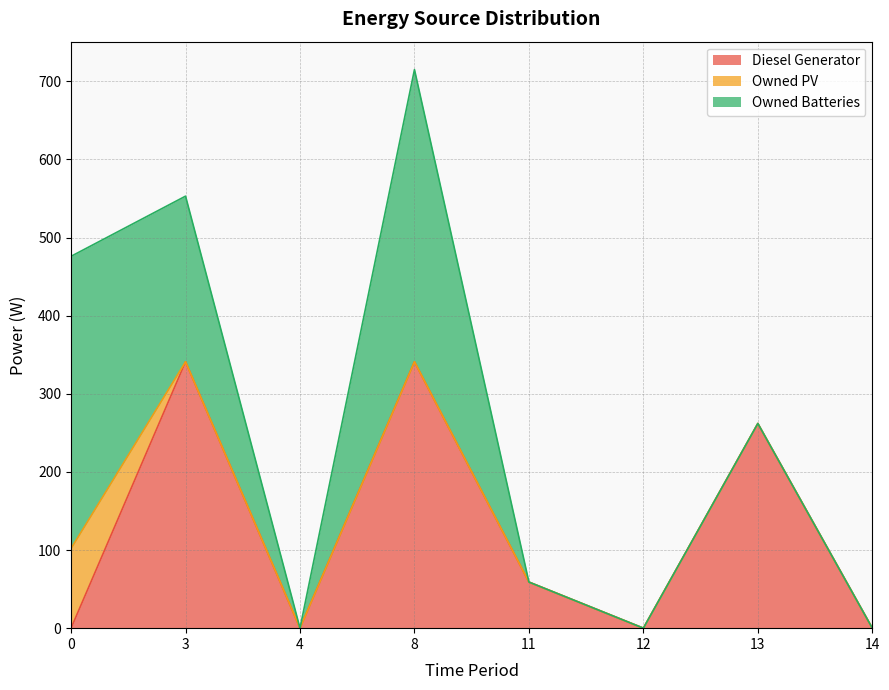

What is the highest value of the Owned Batteries series?

374